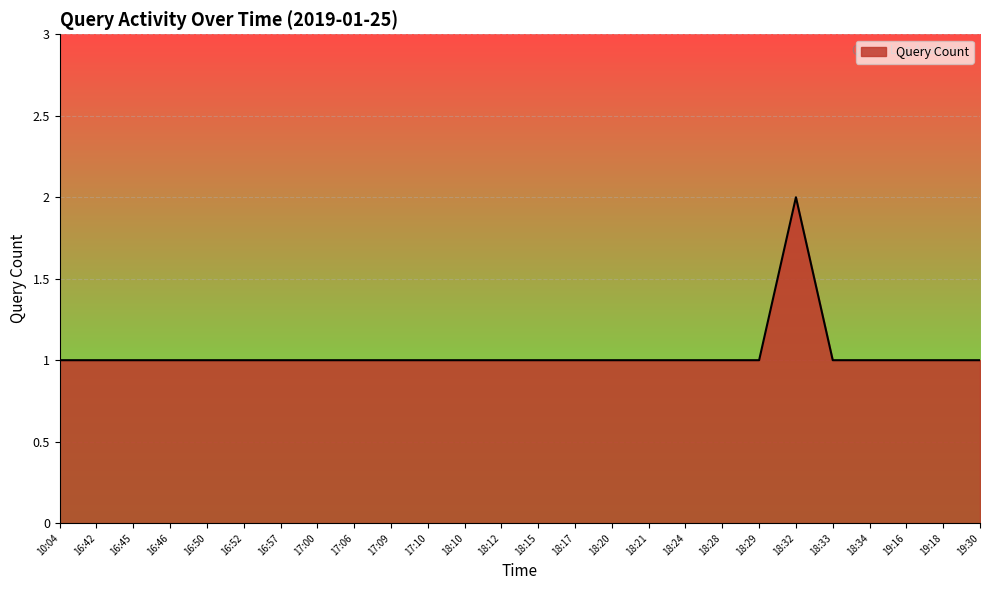

Approximately how many times larger is the value at 19:30 compared to 18:21?

1.0